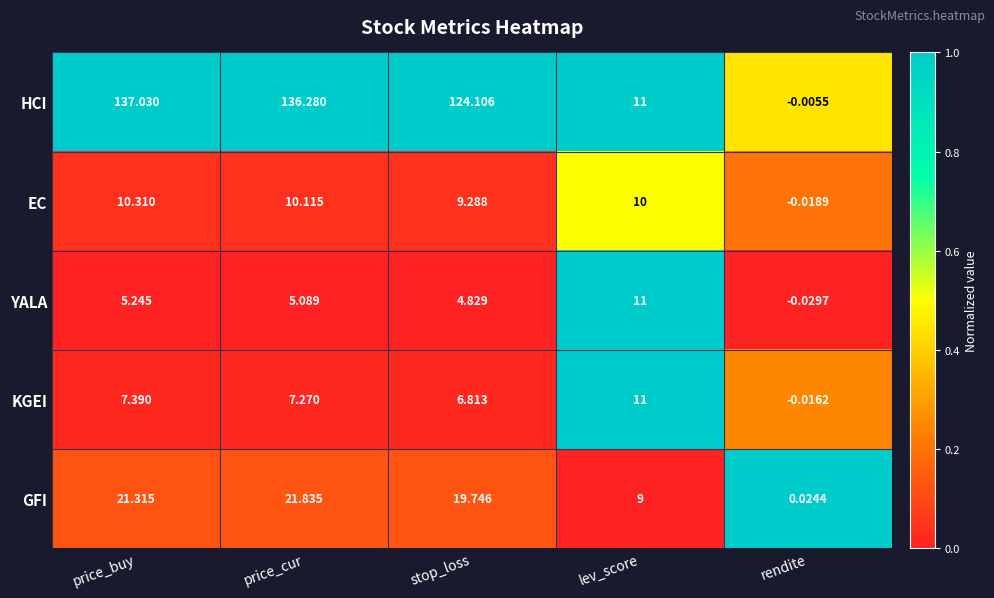

Which series has the widest spread of values?

HCI